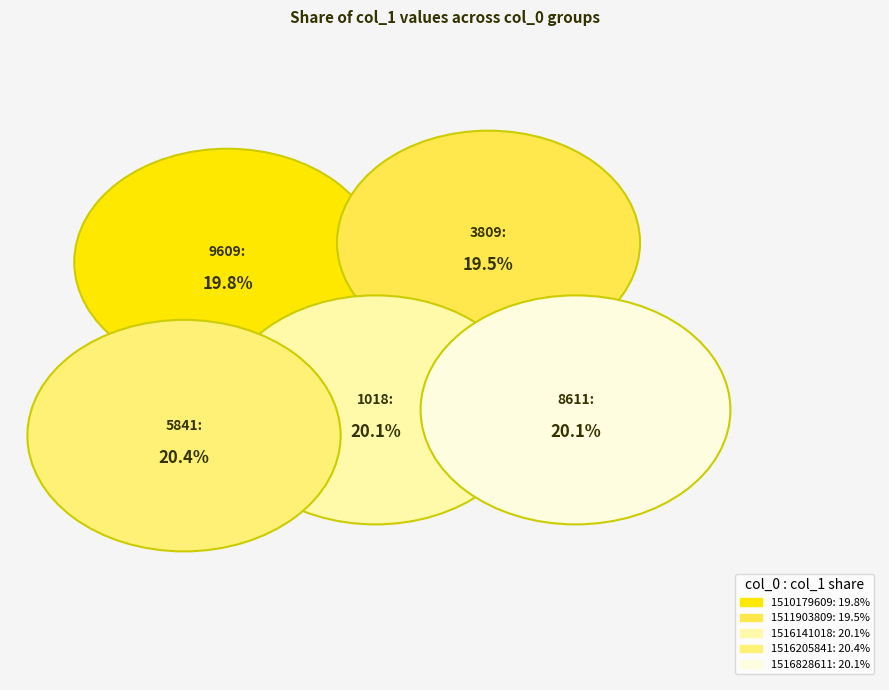

Is 1516205841 the majority of the pie?

No